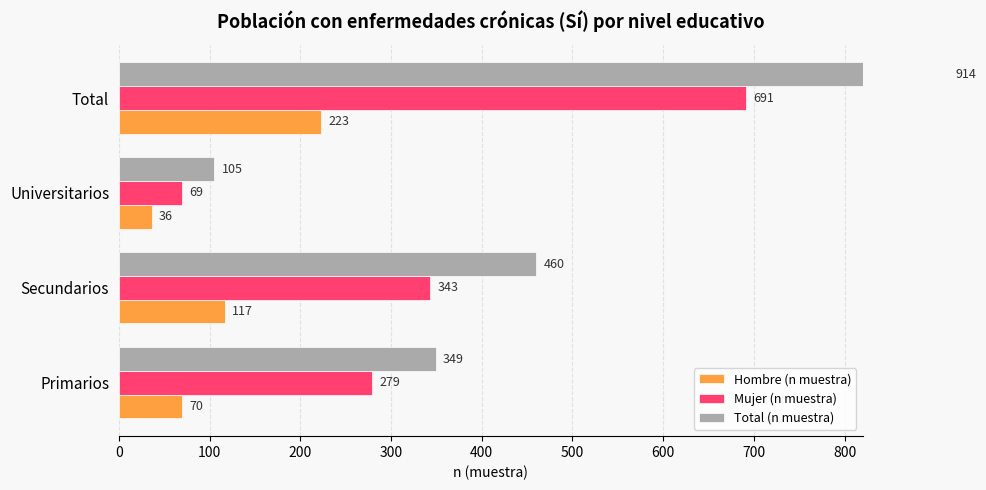

The value of Total (n muestra) at Secundarios is 213. True or false?

False